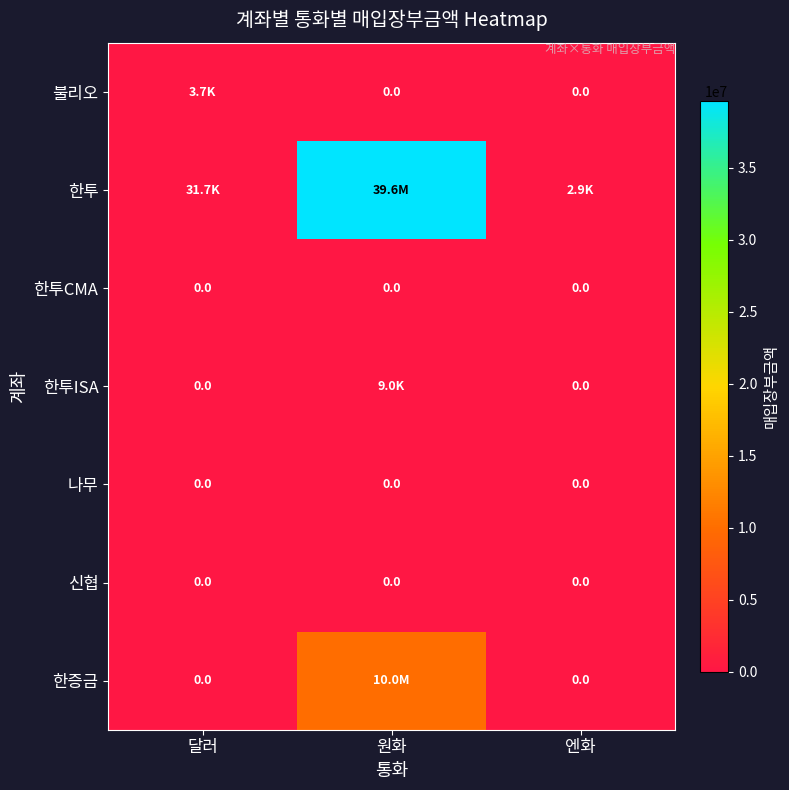

Is the value of 한투CMA at 엔화 greater than the value of 한증금 at 엔화?

No